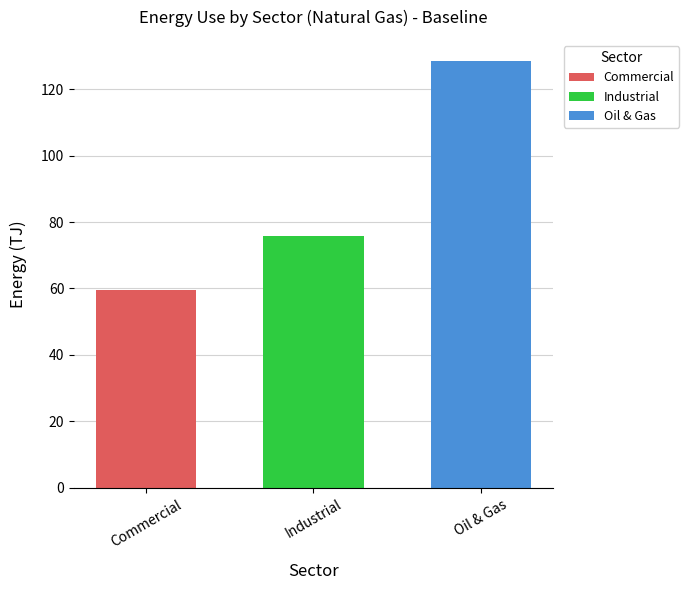

What is the difference between the second highest and minimum values in the Oil & Gas series?

7.4